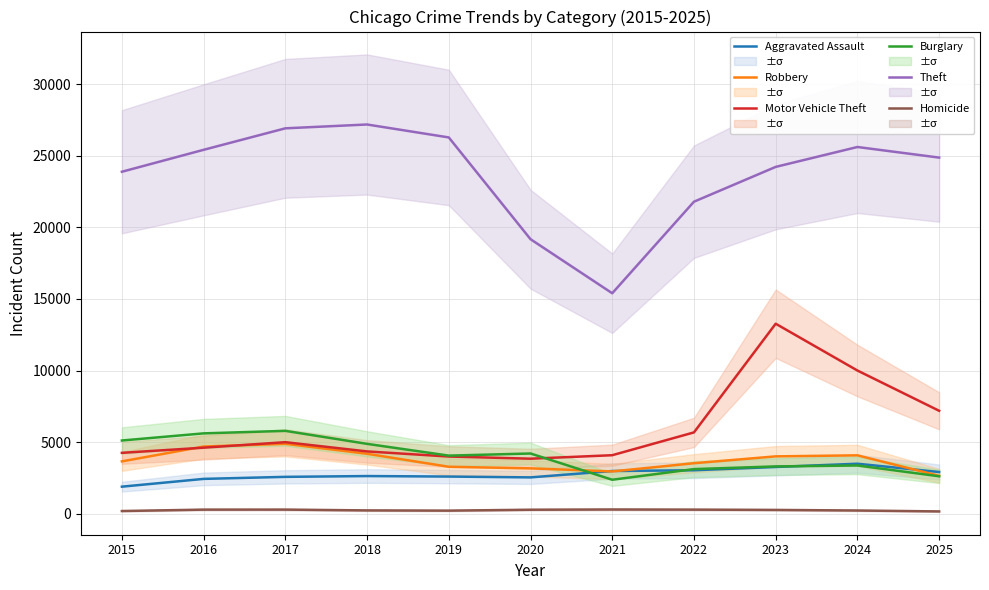

The Homicide series shows 80 at 2025. True or false?

False